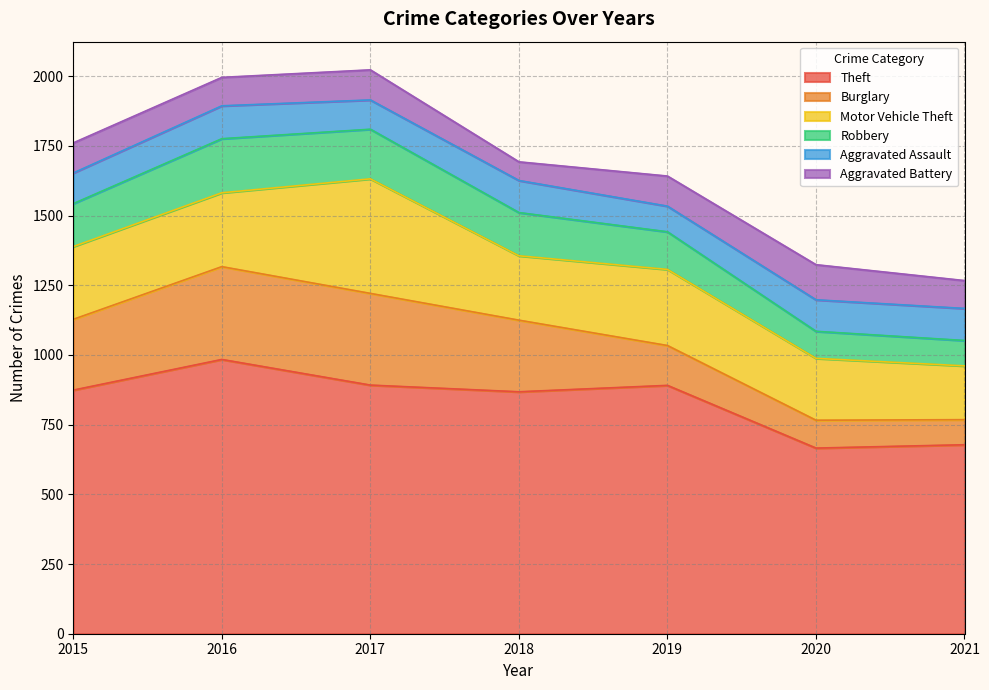

How many lines are shown in the chart?

6